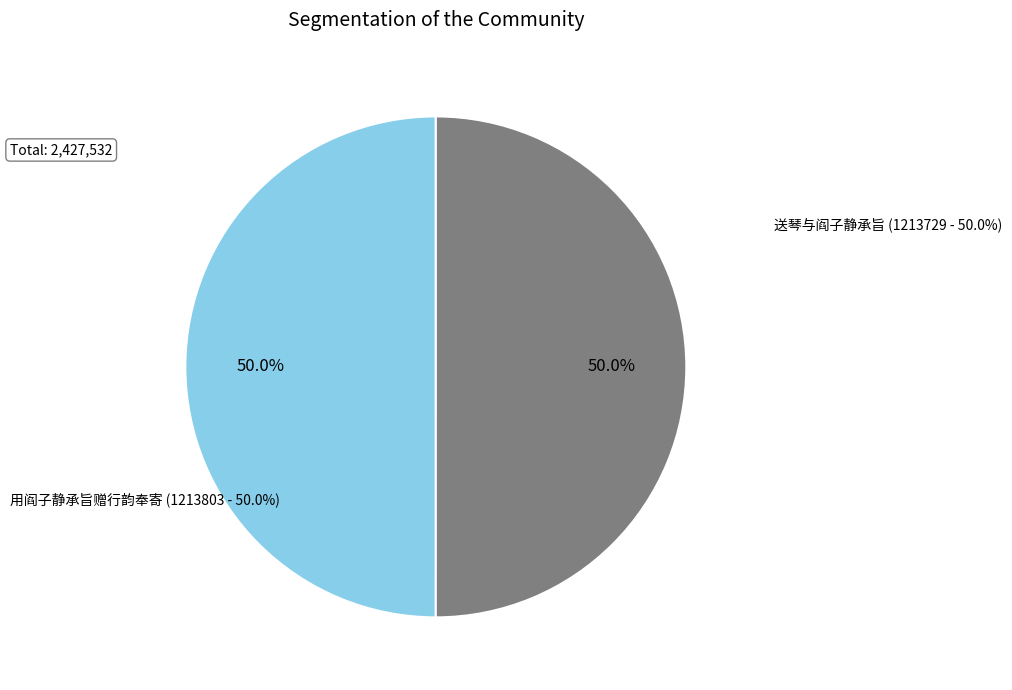

What percentage is the 用阎子静承旨赠行韵奉寄 slice, to the nearest percent?

50%